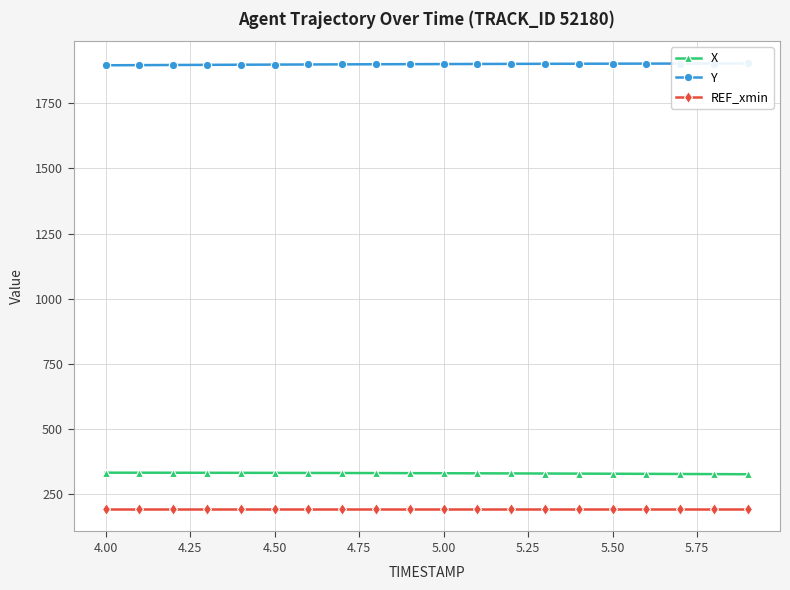

Reading left to right, transcribe all the data shown in this chart.

X: 332.7	332.6	332.5	332.3	332.1	332.0	331.7	331.5	331.2	330.9	330.6	330.2	329.9	329.5	329.1	328.6	328.2	327.7	327.2	326.7
Y: 1895.2	1895.8	1896.3	1896.9	1897.4	1897.8	1898.3	1898.7	1899.2	1899.5	1899.9	1900.2	1900.6	1900.9	1901.1	1901.4	1901.6	1901.8	1902.0	1902.2
REF_xmin: 192.7	192.7	192.7	192.7	192.7	192.7	192.7	192.7	192.7	192.7	192.7	192.7	192.7	192.7	192.7	192.7	192.7	192.7	192.7	192.7